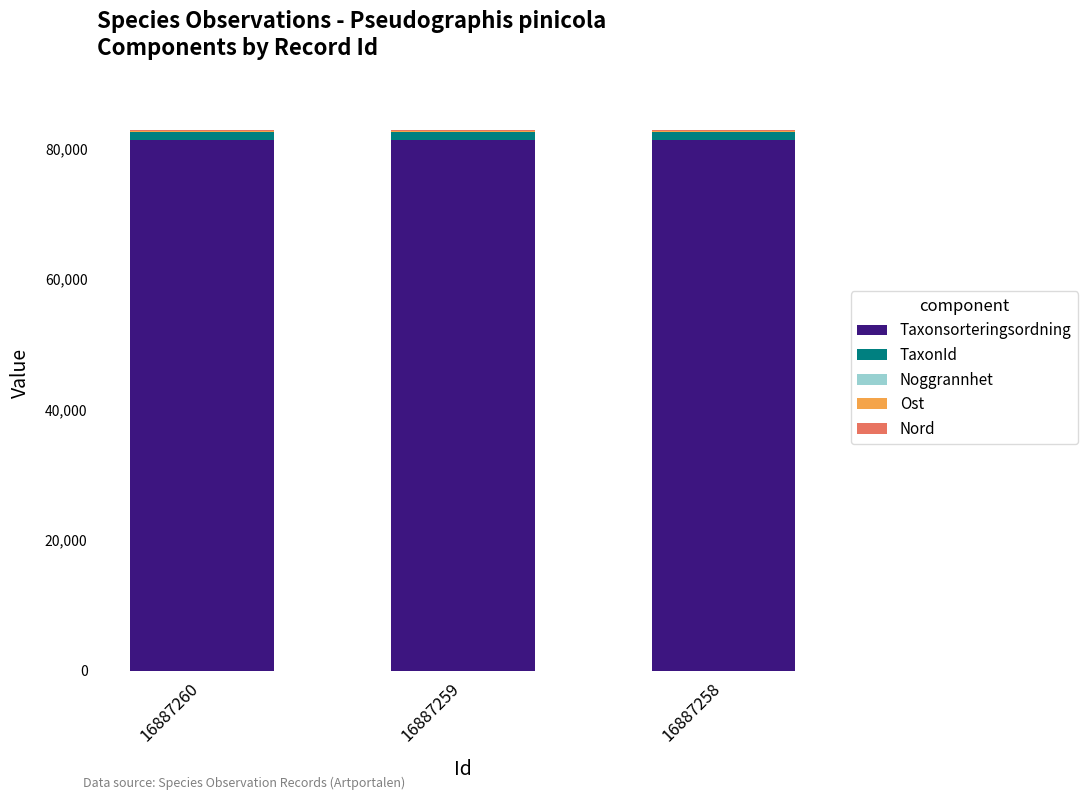

The Taxonsorteringsordning series shows 144305 at 16887258. True or false?

False